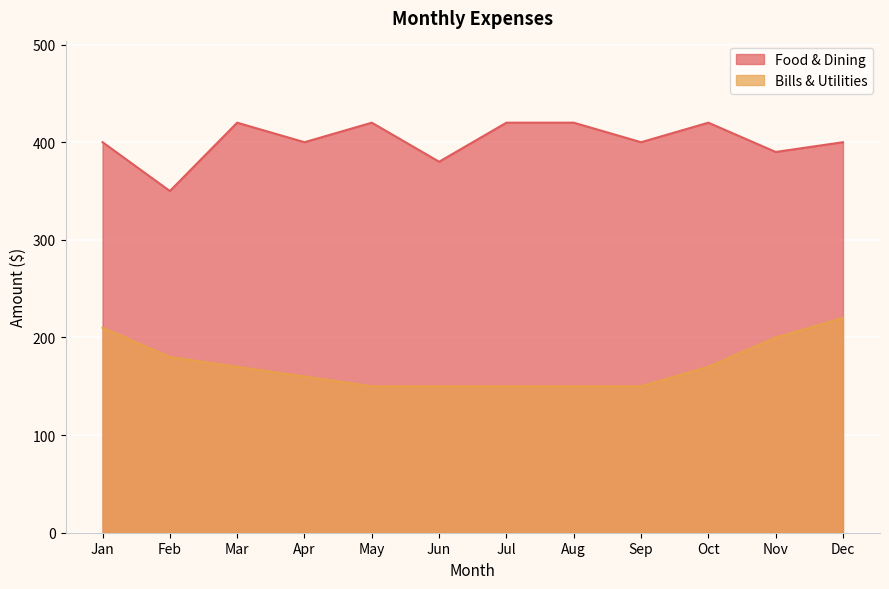

What is the greatest value displayed?

420